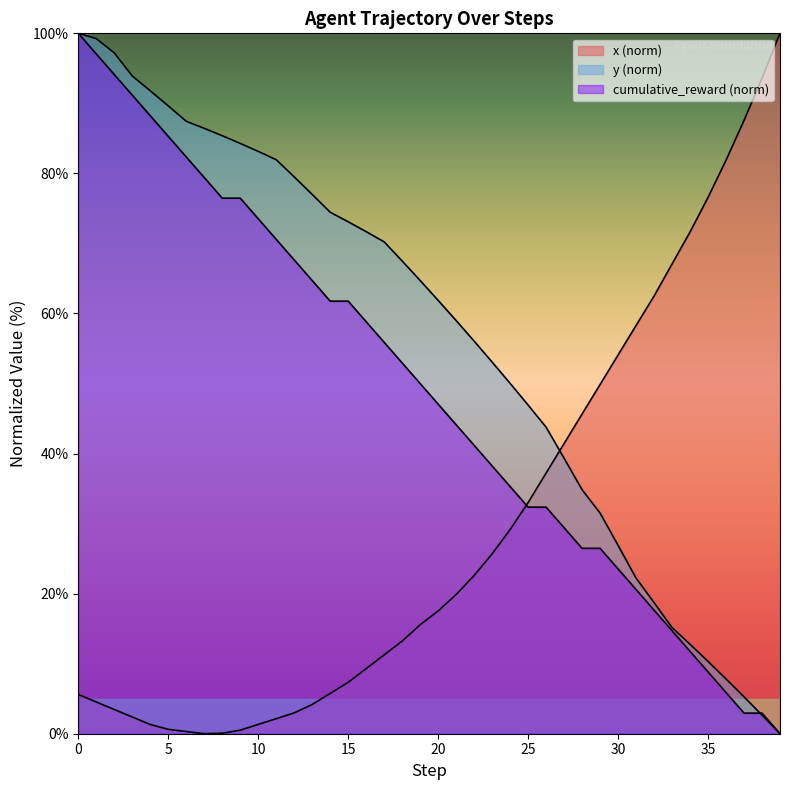

Rank the categories by cumulative_reward value from lowest to highest.

39, 37, 38, 36, 35, 34, 33, 32, 31, 30, 28, 29, 27, 25, 26, 24, 23, 22, 21, 20, 19, 18, 17, 16, 14, 15, 13, 12, 11, 10, 8, 9, 7, 6, 5, 4, 3, 2, 1, 0